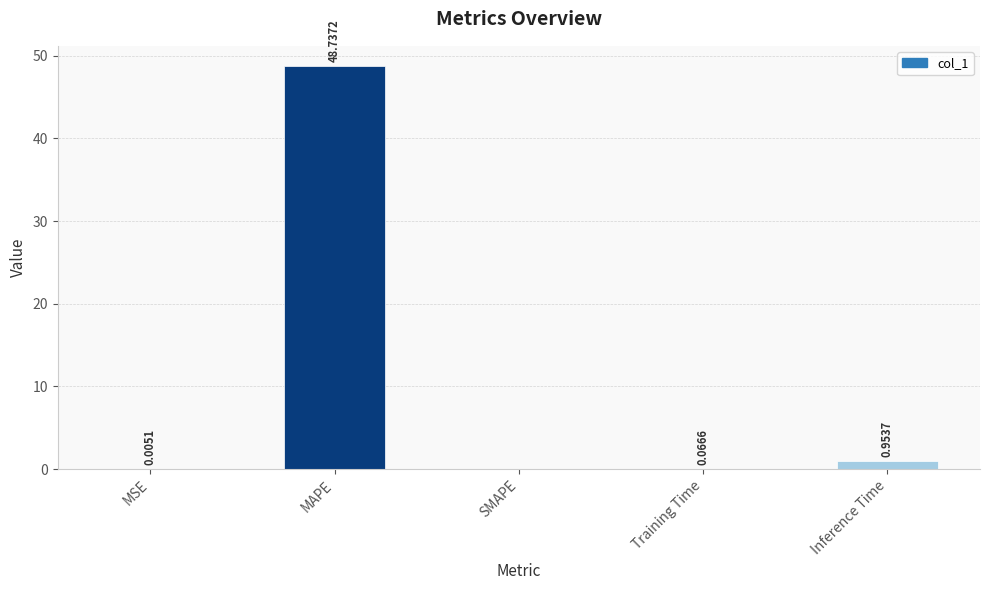

How many data points does each series have?

5